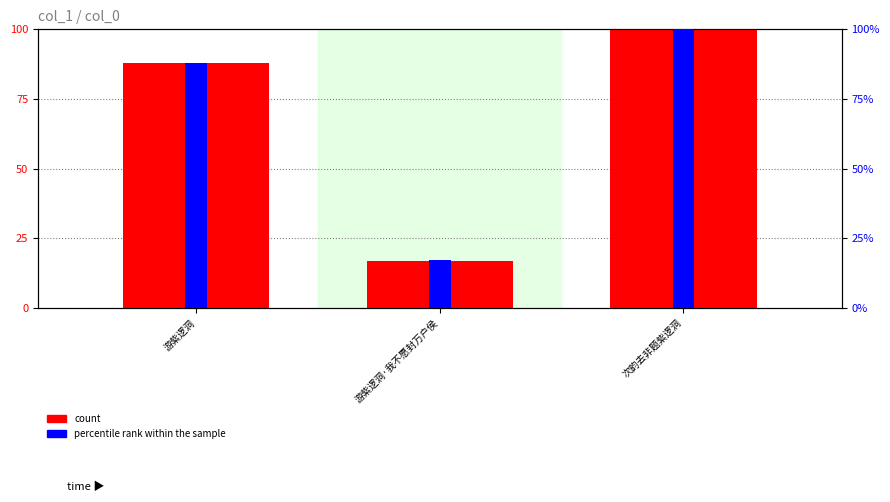

How many groups of bars are there?

3